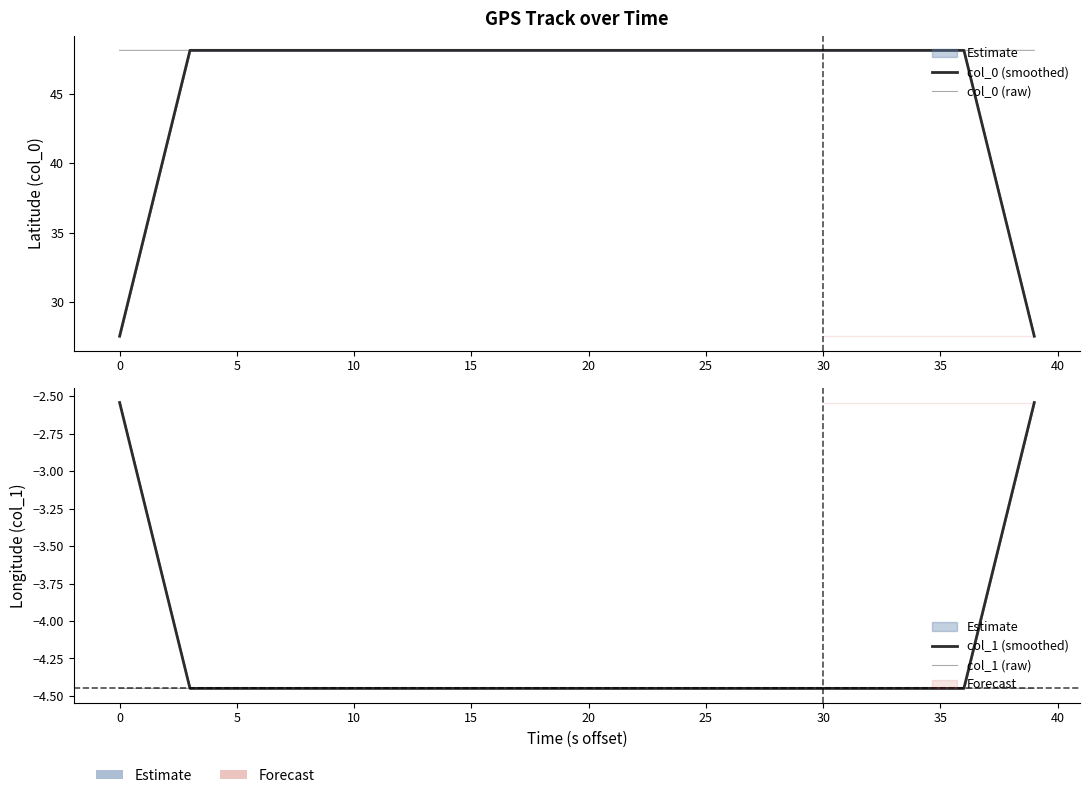

Rank the series by their maximum value, from highest to lowest.

col_0 (raw), col_0 (smoothed), col_1 (smoothed), col_1 (raw)